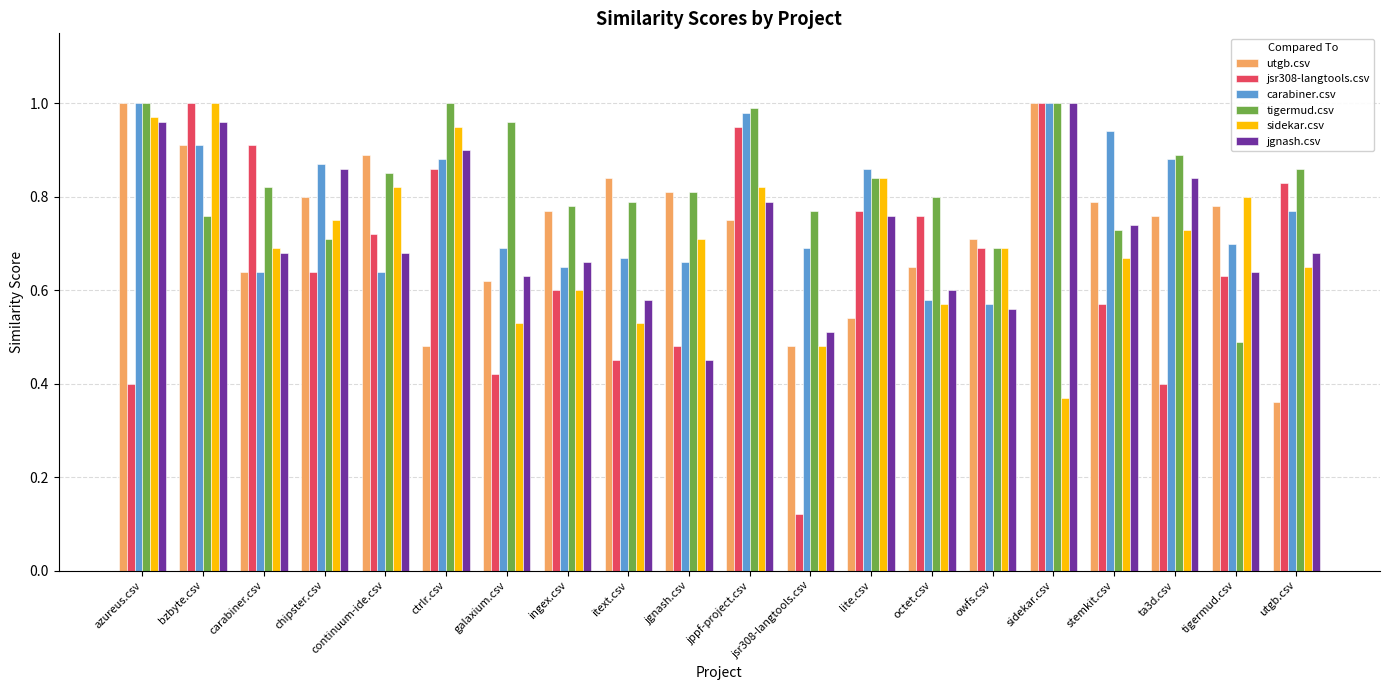

Is it true that carabiner.csv equals 0.9 at lite.csv?

True